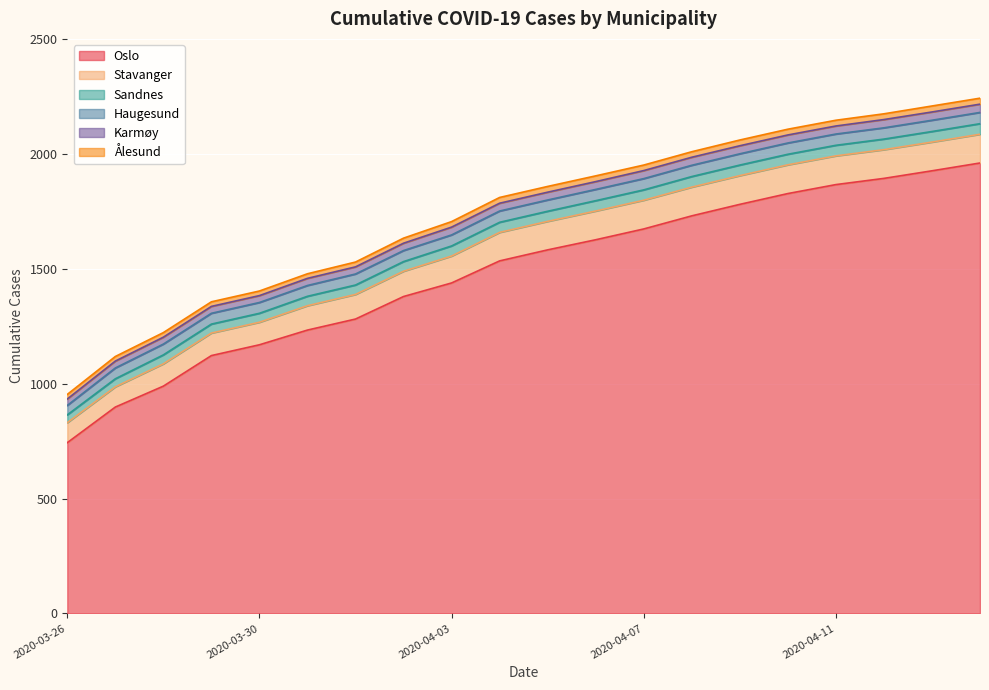

What is the difference between the maximum and second lowest values in the Ålesund series?

6